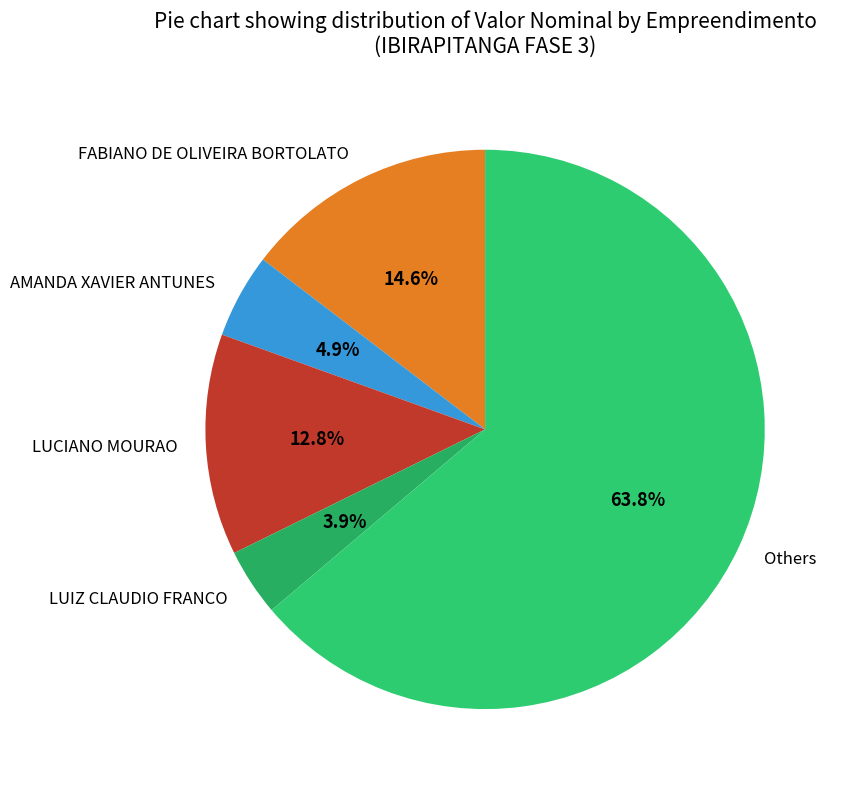

Does any single category account for the majority?

Yes